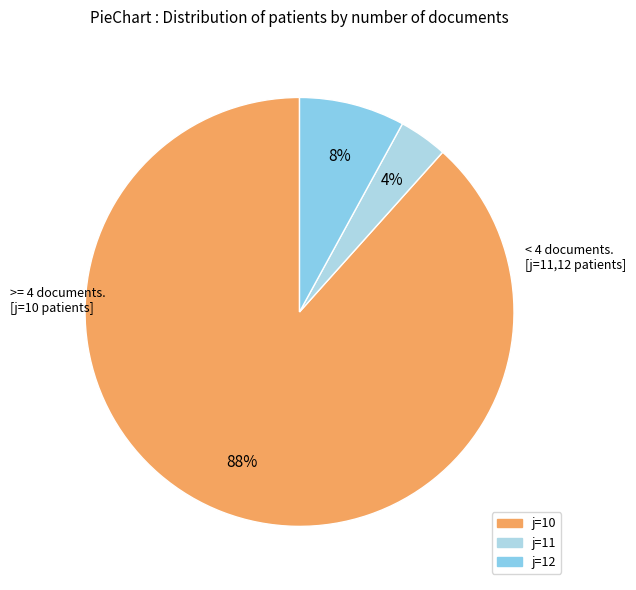

How many segments does this pie chart have?

3